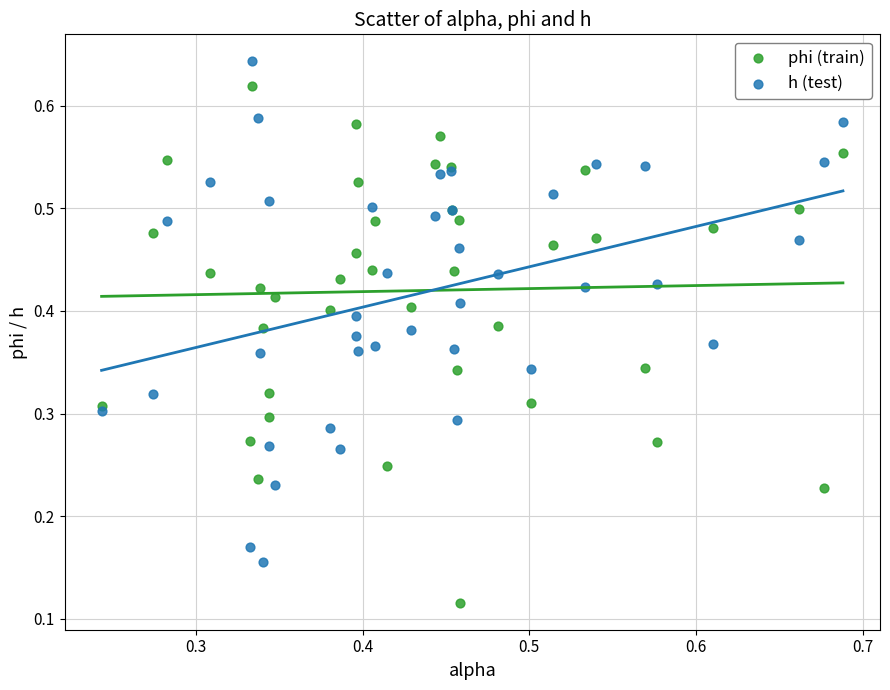

Which series contains the lowest Y value?

phi (train)